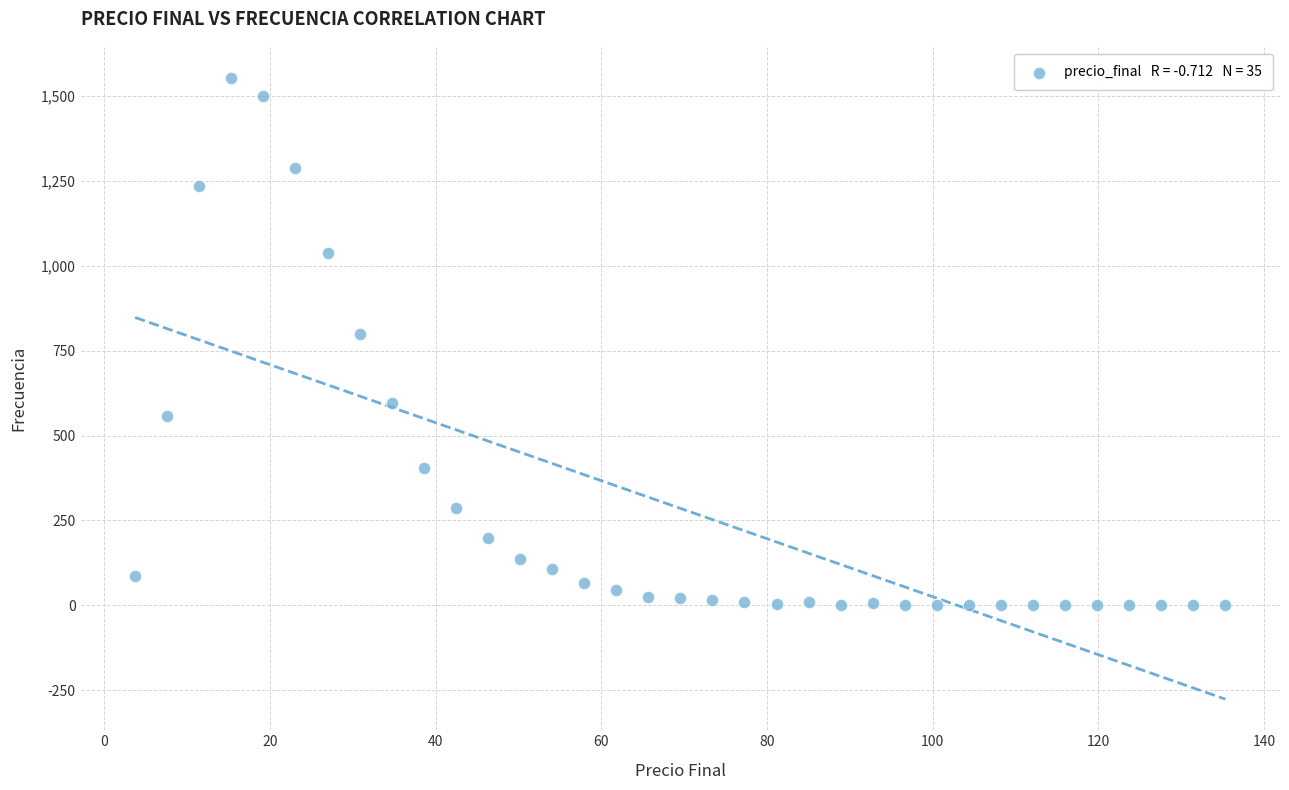

What Y value in the scatter plot is closest to 776?

799